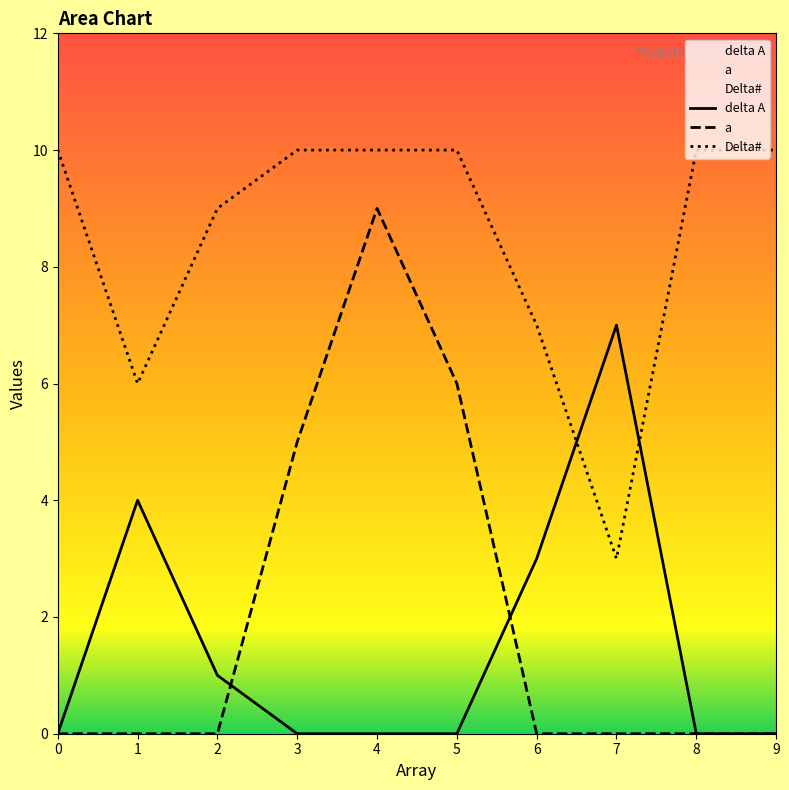

How many interior local peaks does the delta A series have?

2